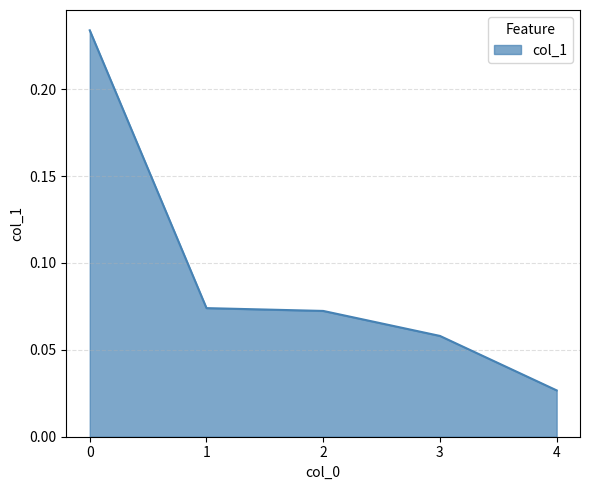

Where is the data nearest to the value 0?

4